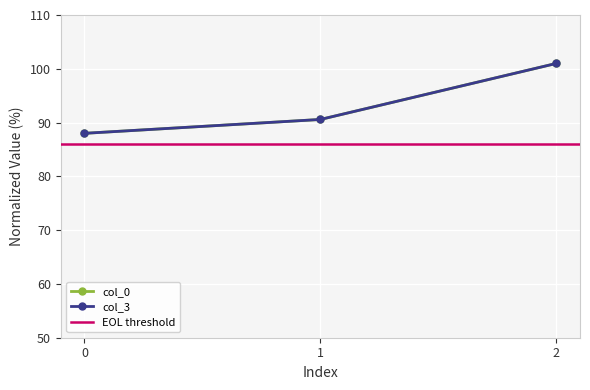

Reading left to right, list all the values displayed in this chart.

col_0: 0=88.0	1=90.6	2=101.0
col_3: 0=88.0	1=90.6	2=101.0